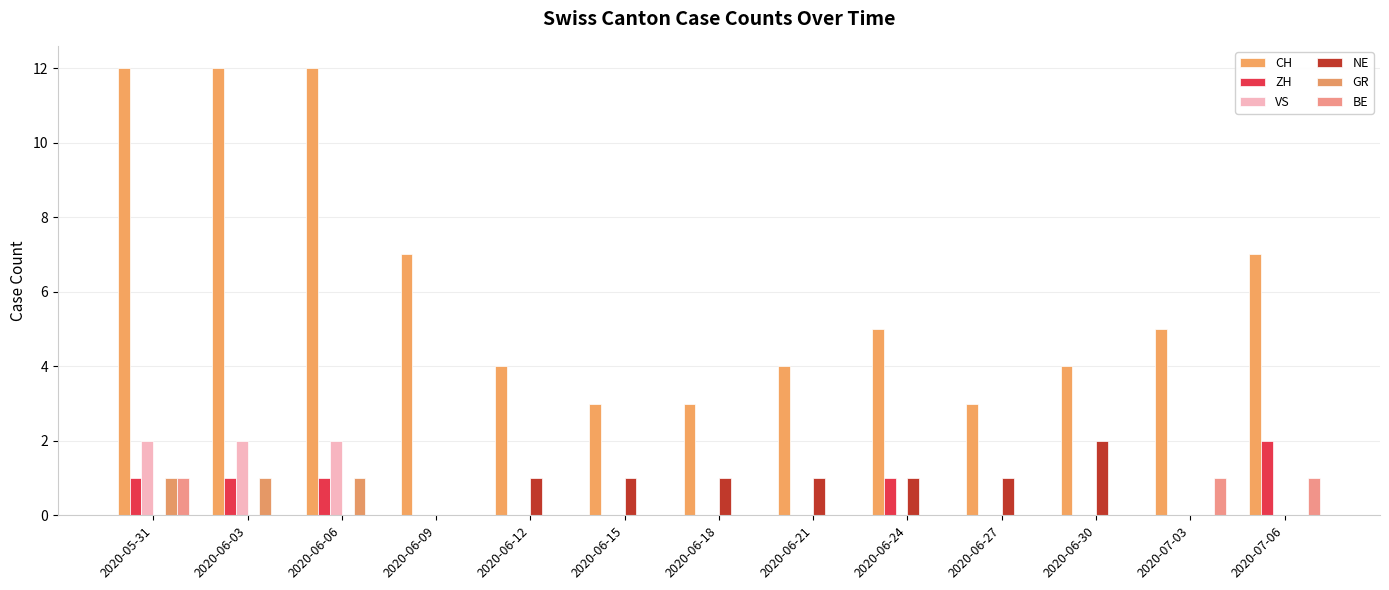

What is the sum of the CH values at 2020-06-06 and 2020-07-03?

17